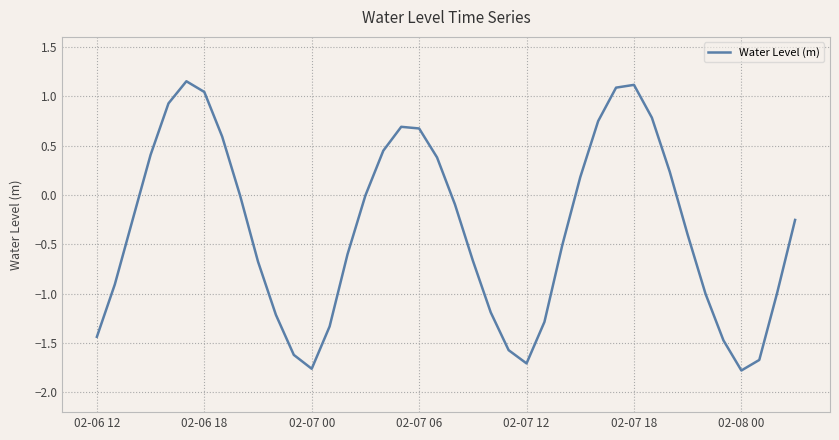

What is the difference between the maximum and minimum values?

2.9